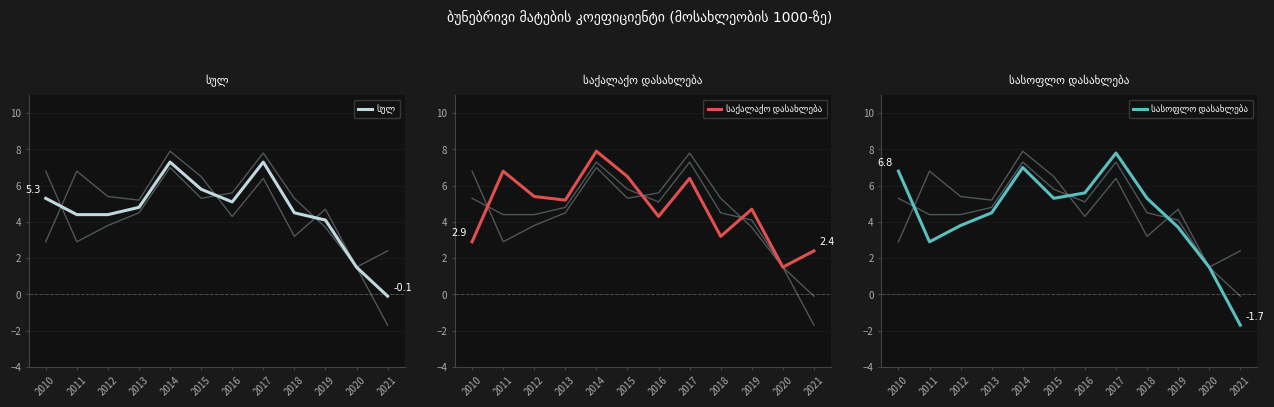

Is it true that სულ equals 4.8 at 2013?

True